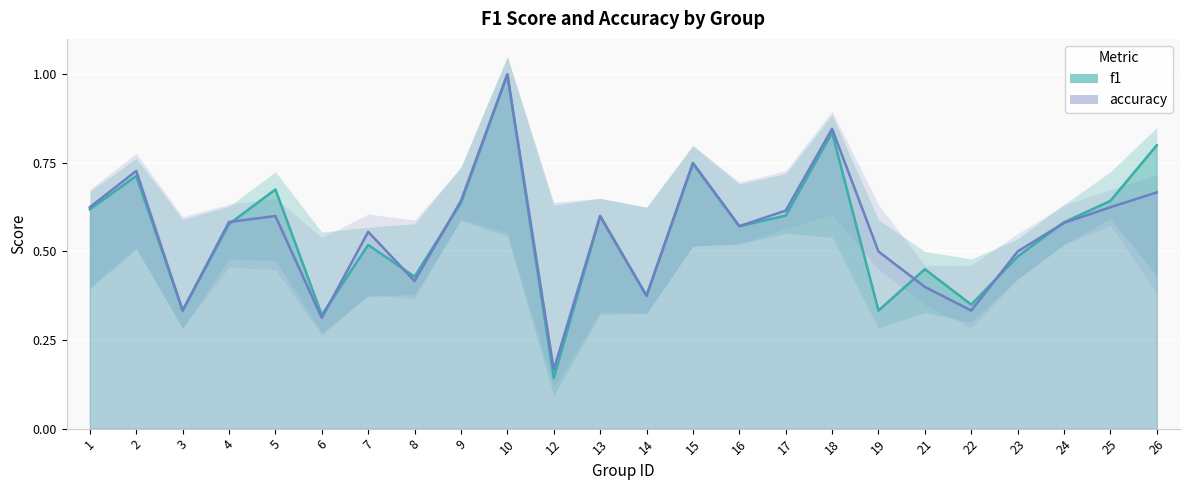

What is the maximum value for f1?

1.0